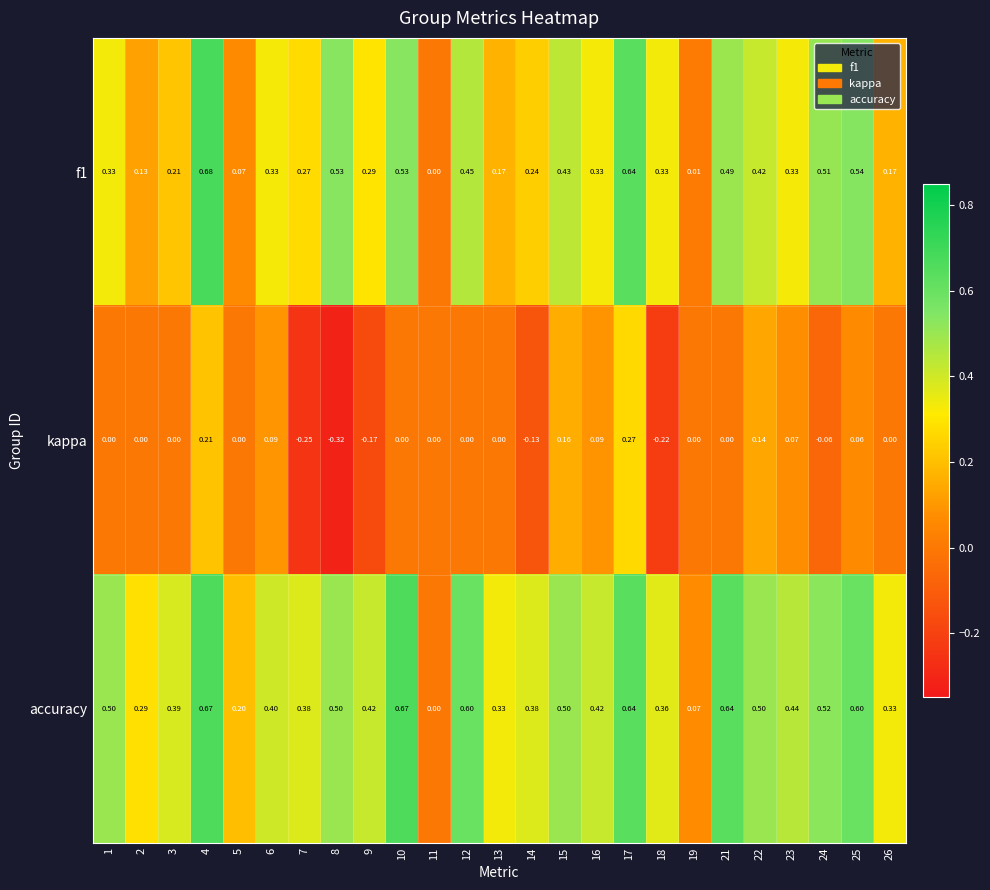

At which category is the sum across all series the highest?

4